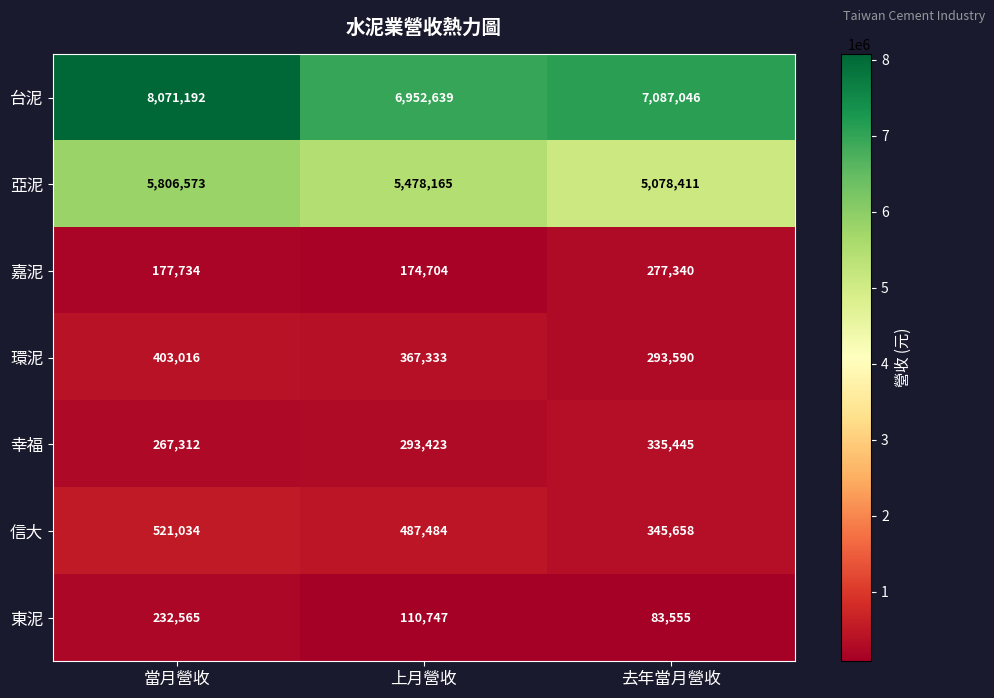

The value of 台泥 at 當月營收 is 12050609. True or false?

False